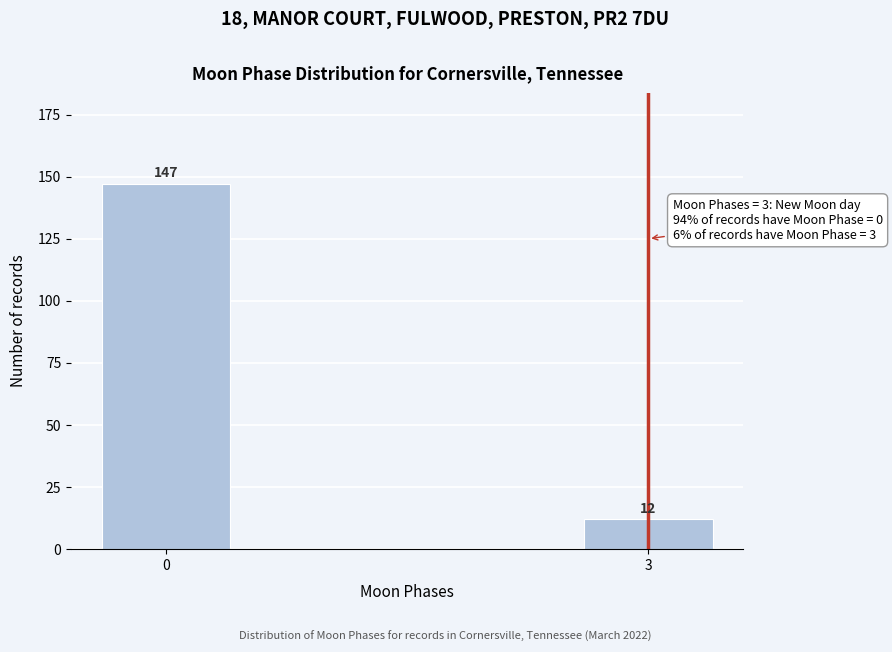

Reading left to right, list all the values displayed in this chart.

0=147	3=12